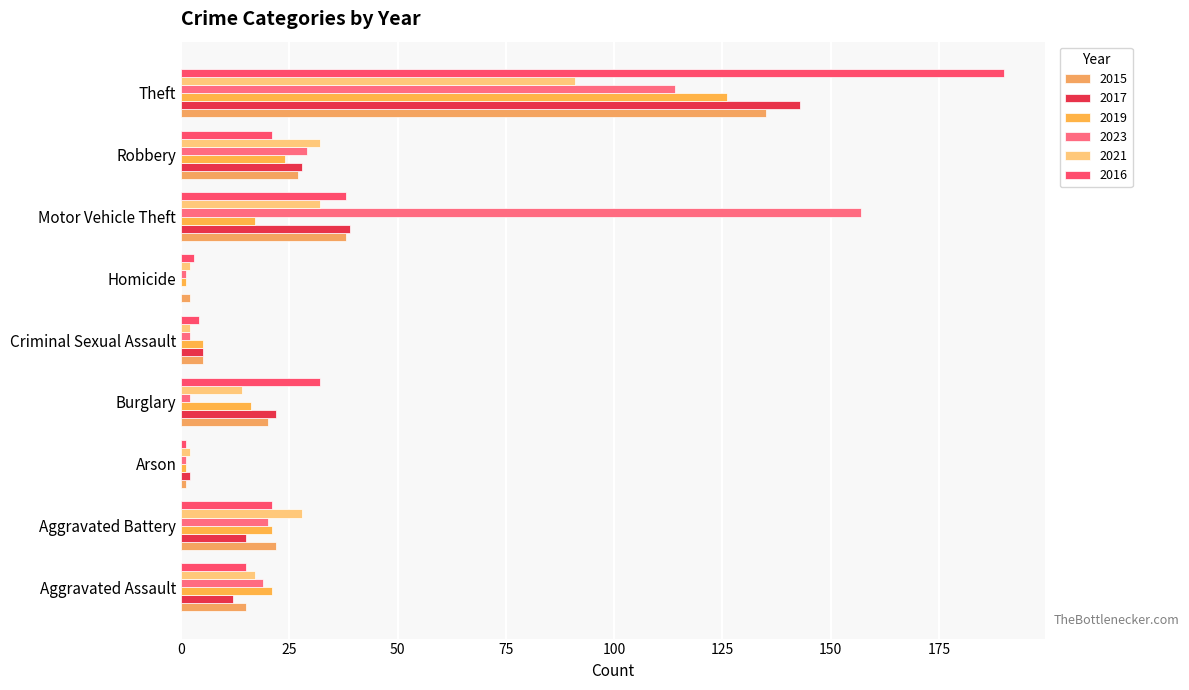

Count the number of categories in the chart.

9